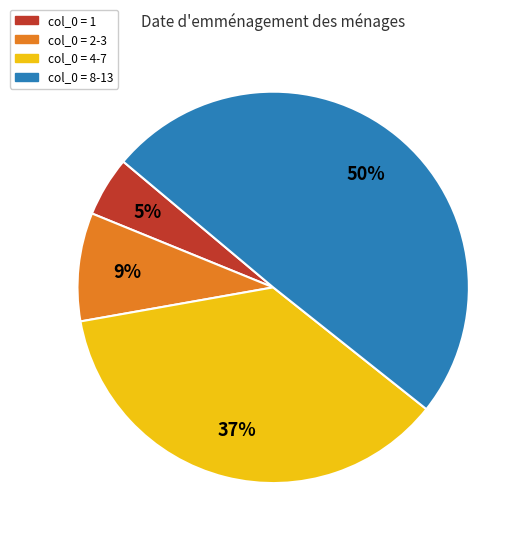

To the nearest percent, what is the average slice percentage?

25%